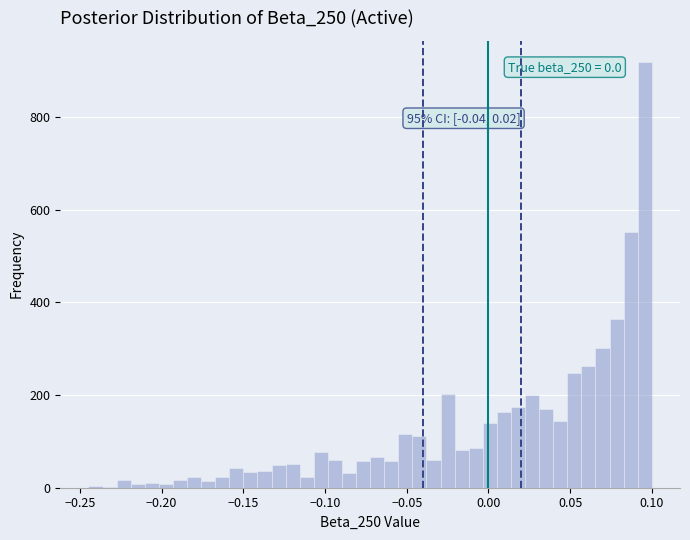

Around what value on the x-axis is the tallest bar? Give the approximate position of its centre, as read against the axis.

0.095